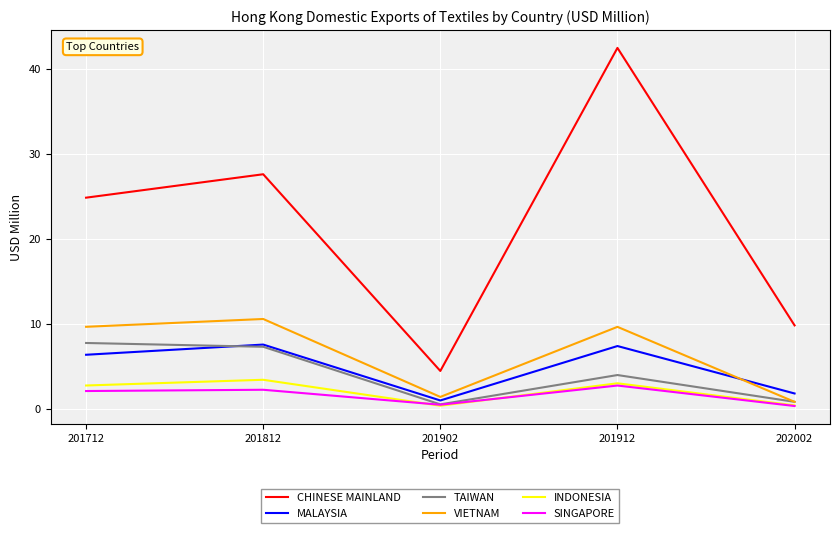

Is the value of TAIWAN at 201912 greater than the value of CHINESE MAINLAND at 201712?

No